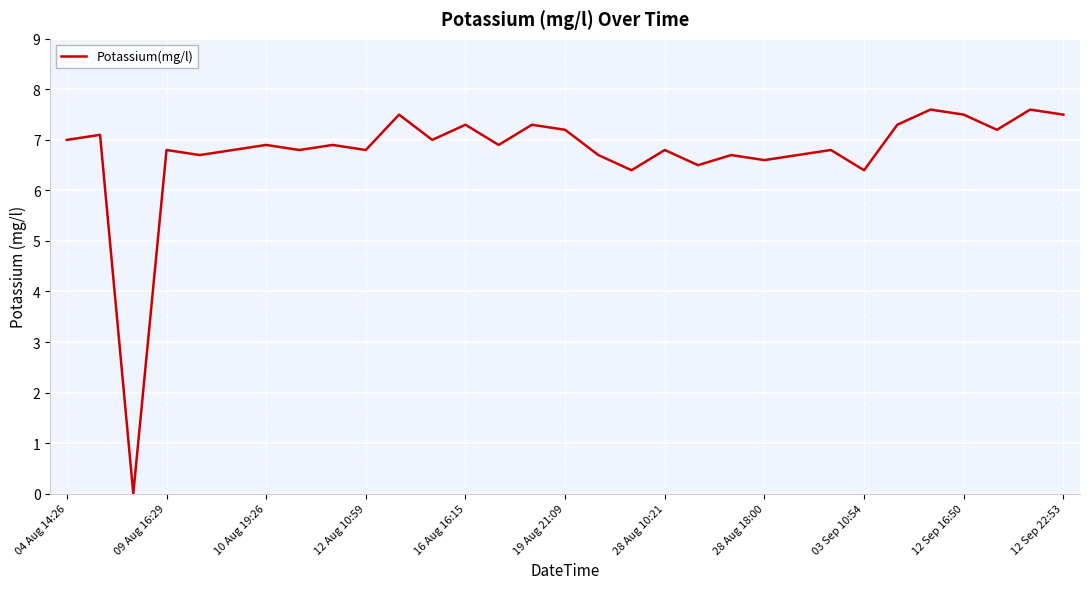

What is the difference between the maximum and minimum values?

7.6